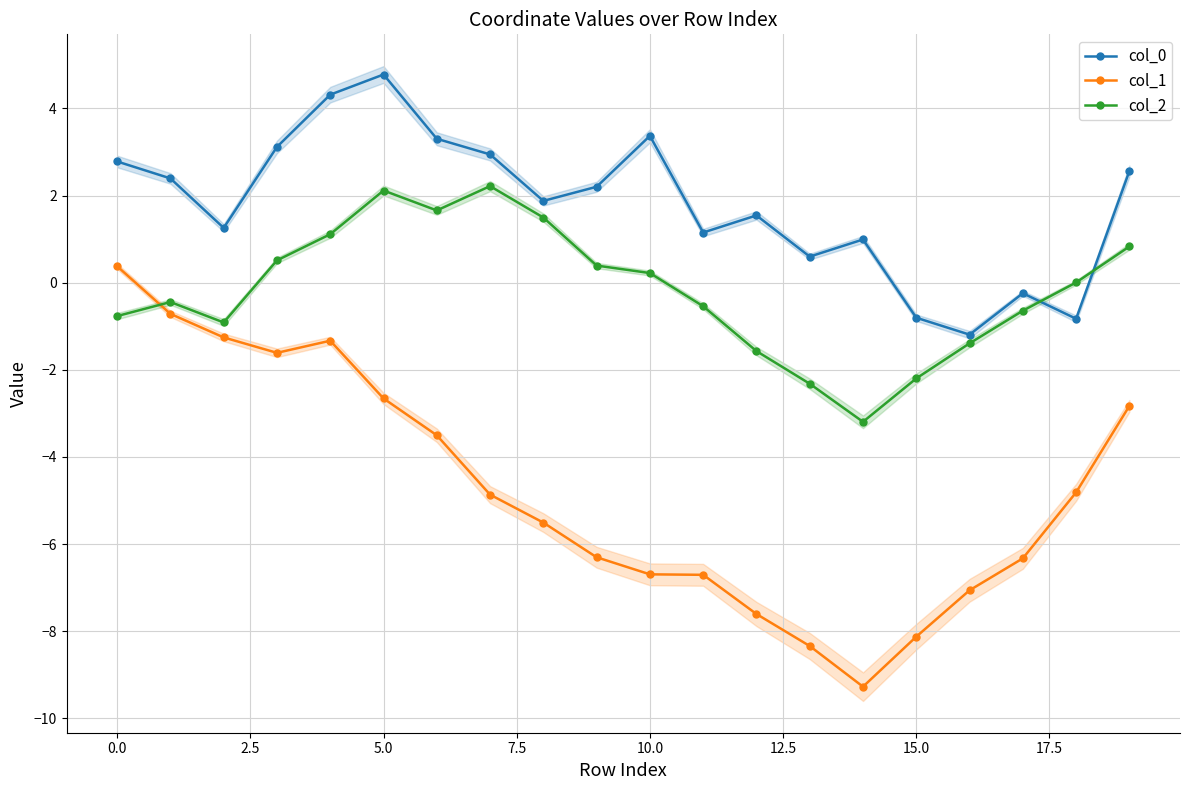

True or false: col_0 has more than 2 interior local peaks.

True